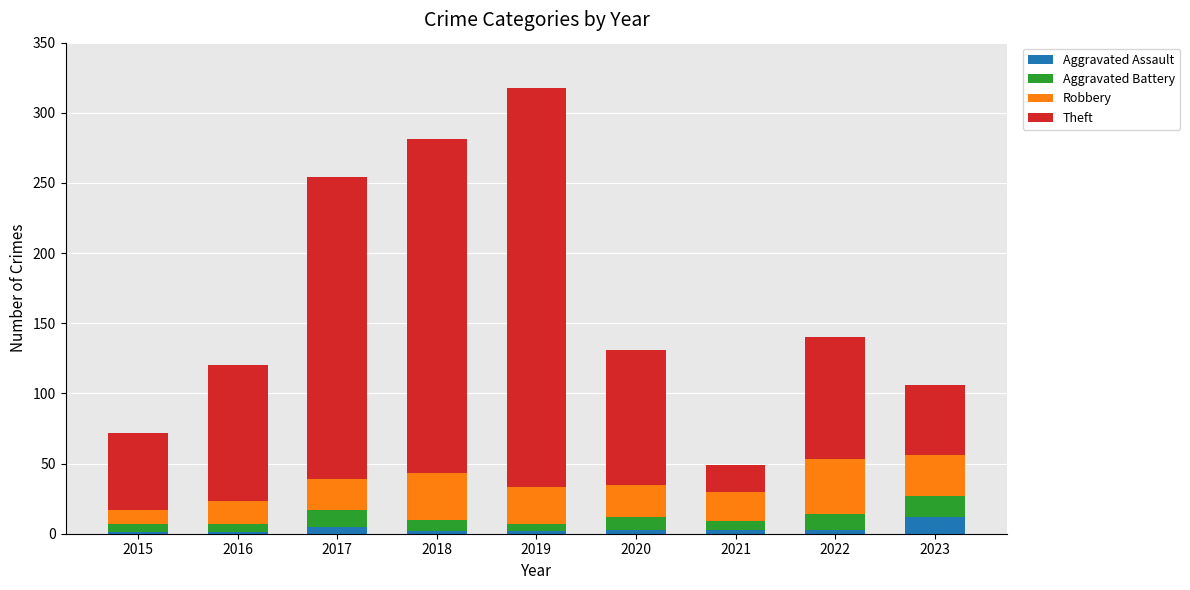

What is the highest value of the Aggravated Assault series?

12